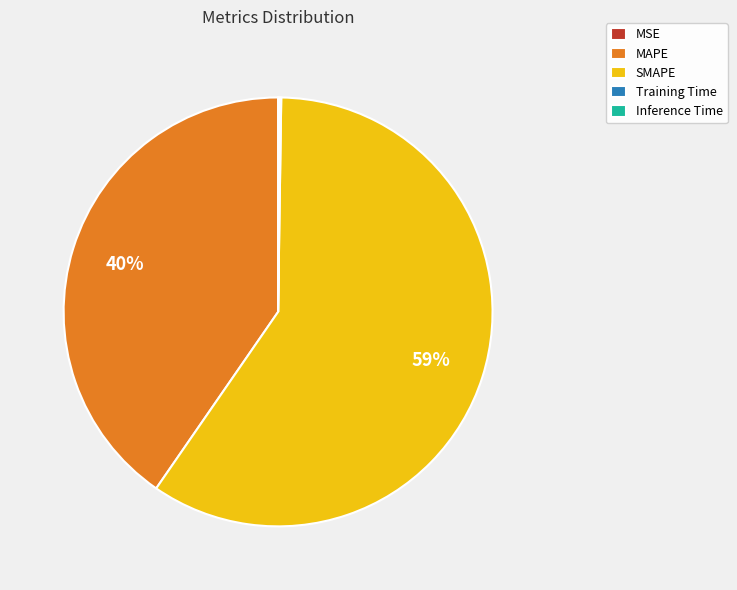

To the nearest percent, what is the average slice percentage?

20%